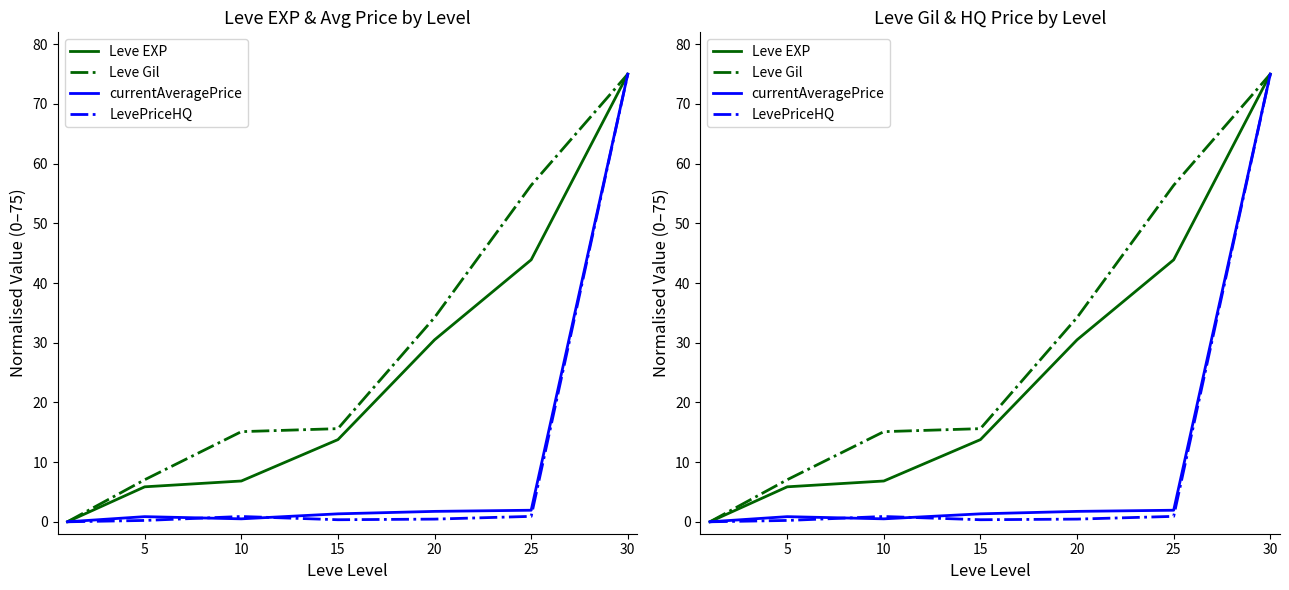

What is the total value across all series at 25?

103.1